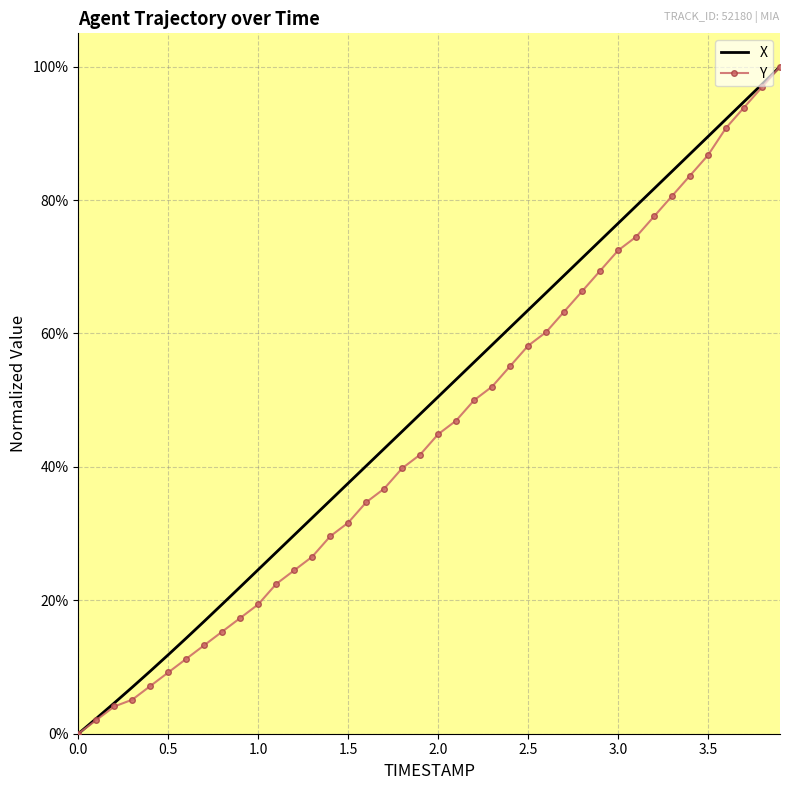

What is the maximum value for X?

100.0